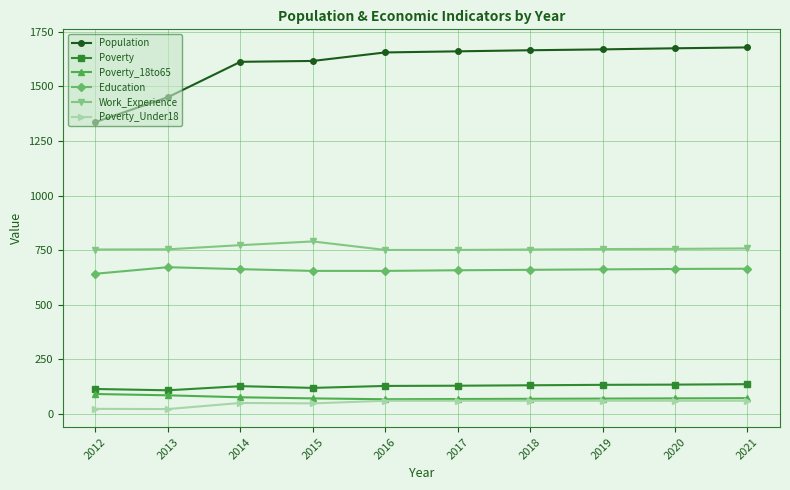

Which series has the largest total across all categories?

Population